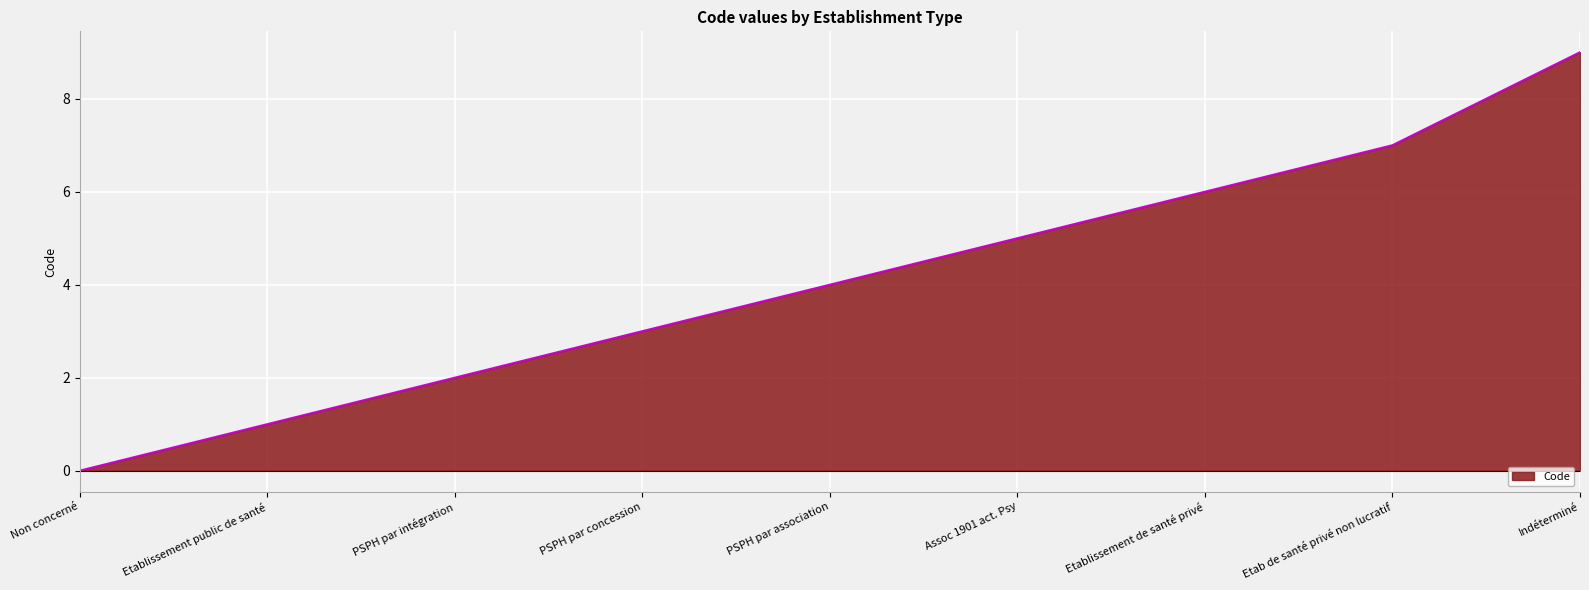

Which has a higher value, Assoc 1901 act. Psy or Etab de santé privé non lucratif?

Etab de santé privé non lucratif